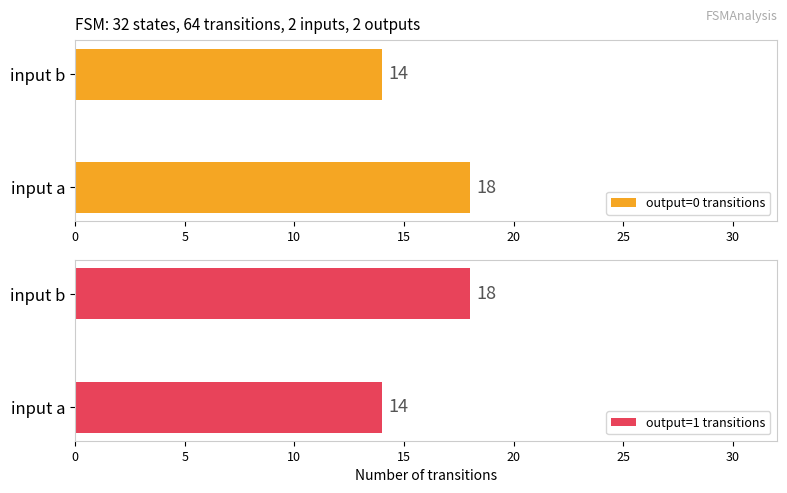

True or false: output=0 transitions has a value of 18 at input a.

True